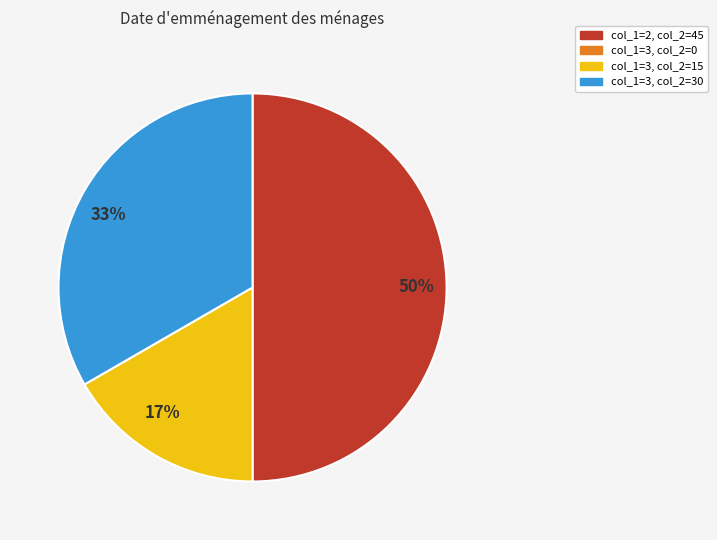

What percentage is the 50% slice, to the nearest percent?

50%